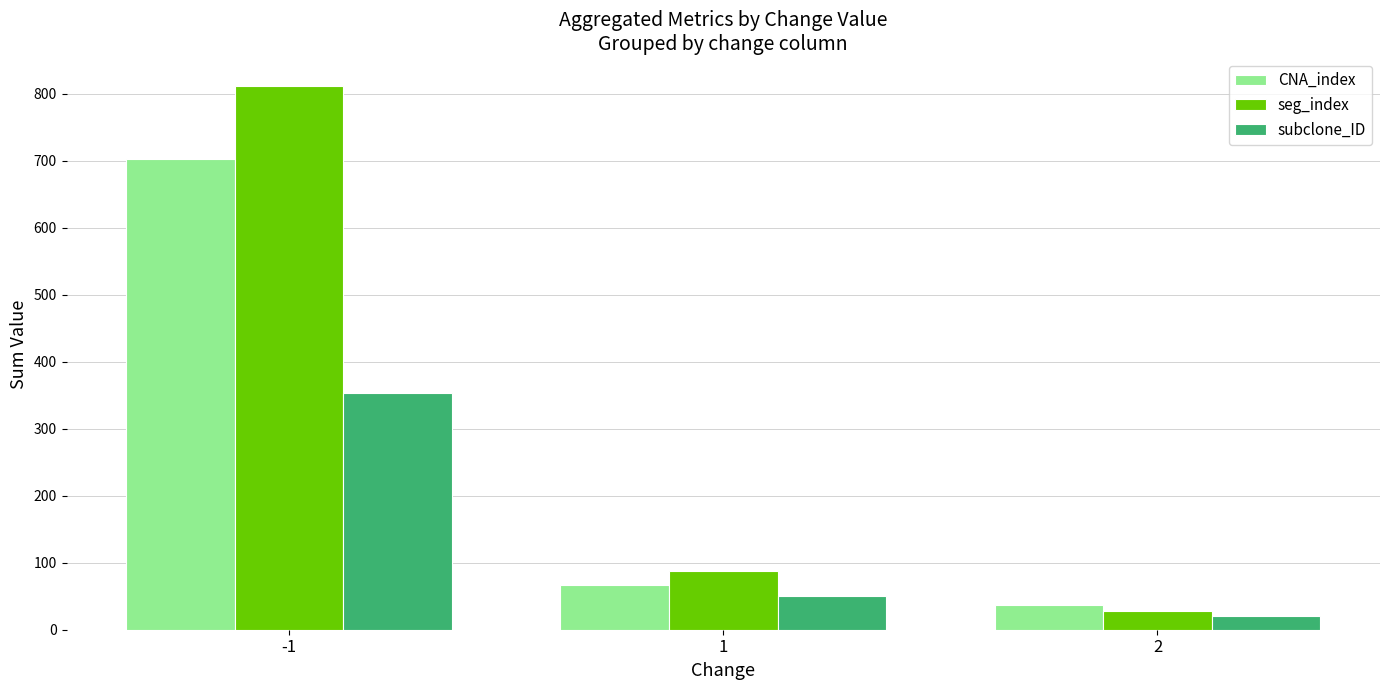

What is the total value across all series at 1?

205